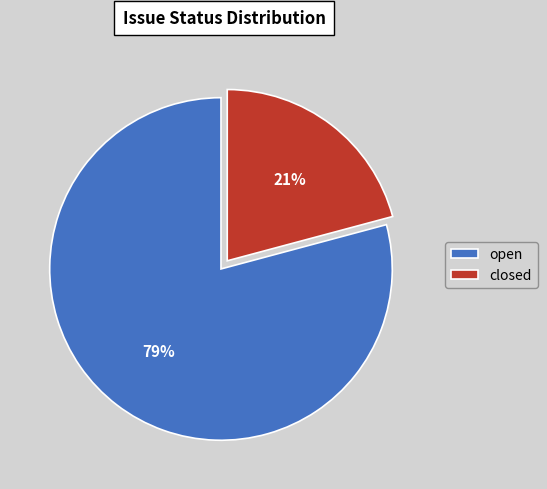

Rank the categories by value from highest to lowest.

open, closed